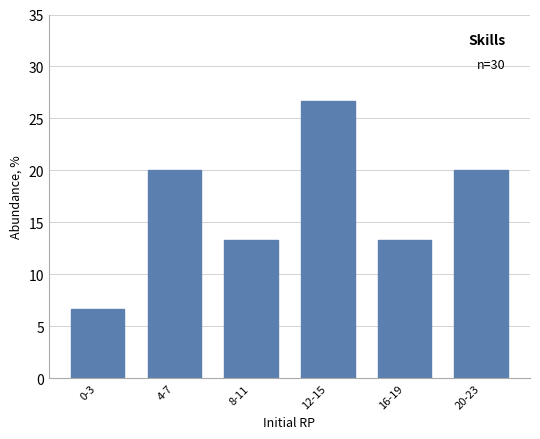

Reading left to right, extract all data points from this chart.

0-3=6.7	4-7=20.0	8-11=13.3	12-15=26.7	16-19=13.3	20-23=20.0